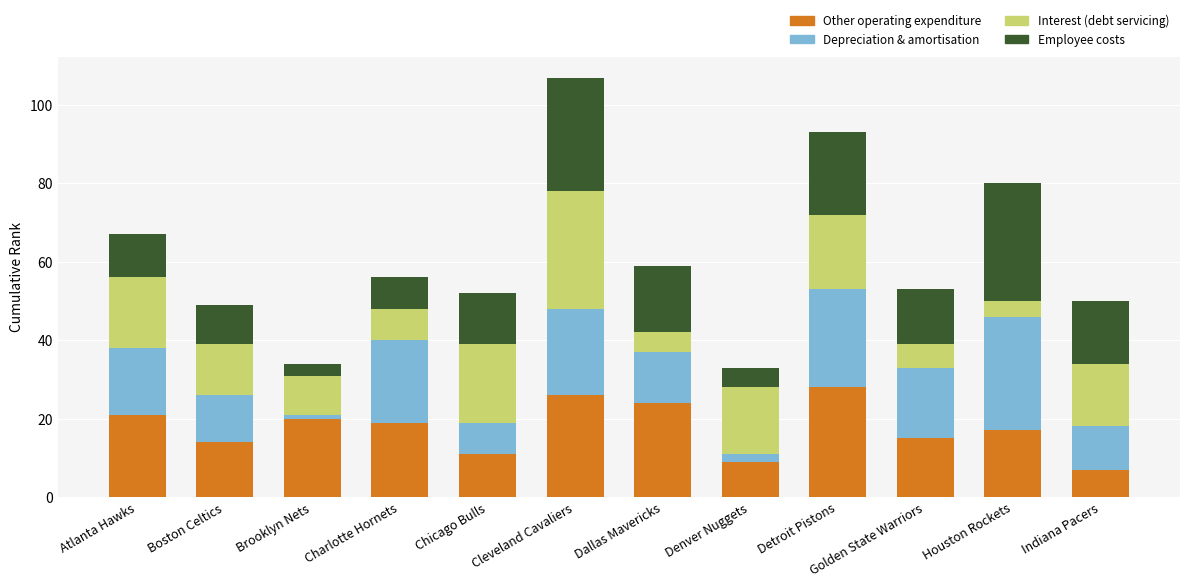

At which category is the sum across all series the highest?

Cleveland Cavaliers